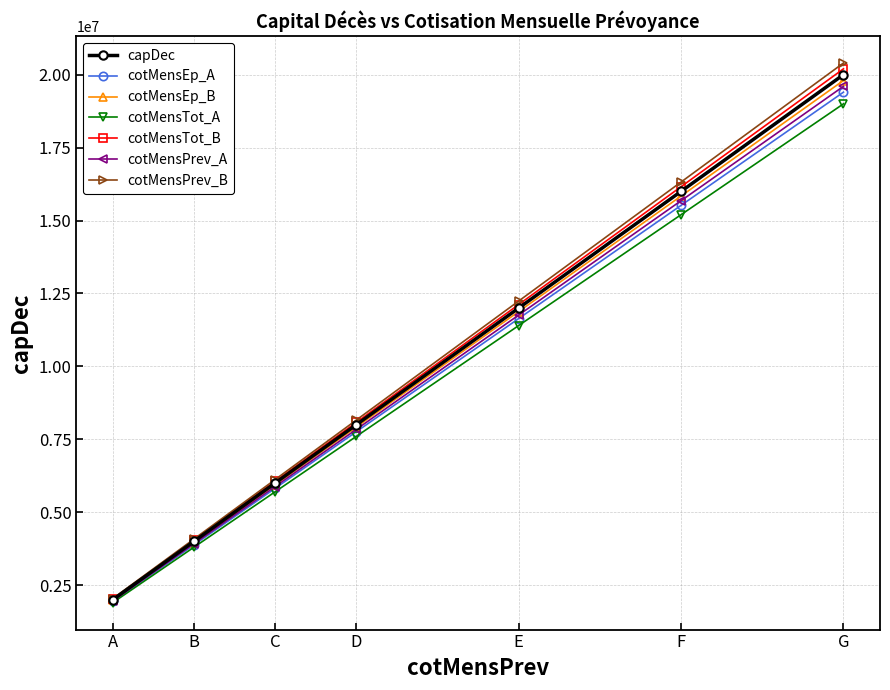

Which series changed the most between A and C?

cotMensPrev_B